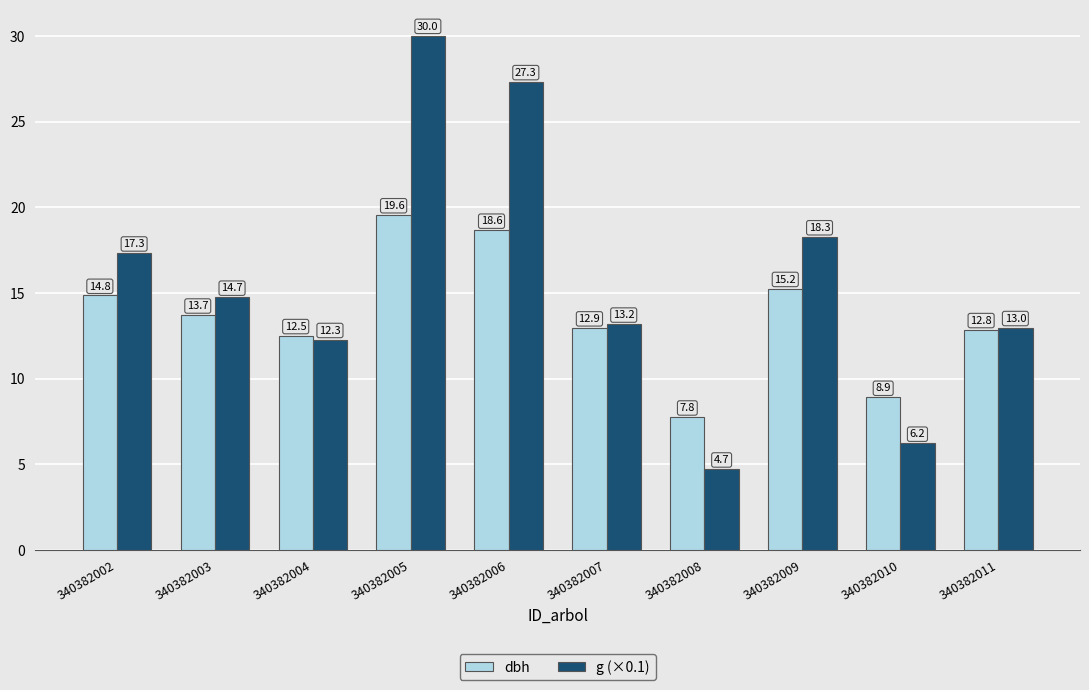

Is the value of g (×0.1) at 340382003 greater than the value of dbh at 340382008?

Yes